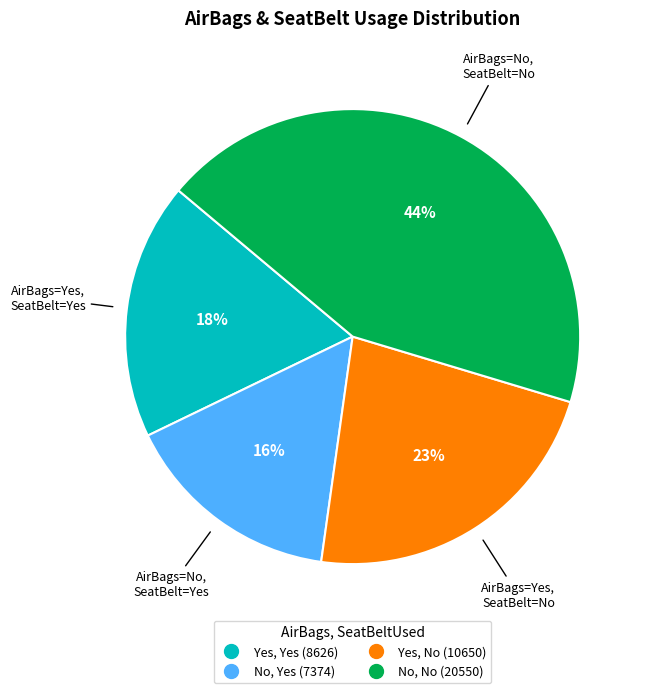

To the nearest percent, what portion does No, No represent?

44%